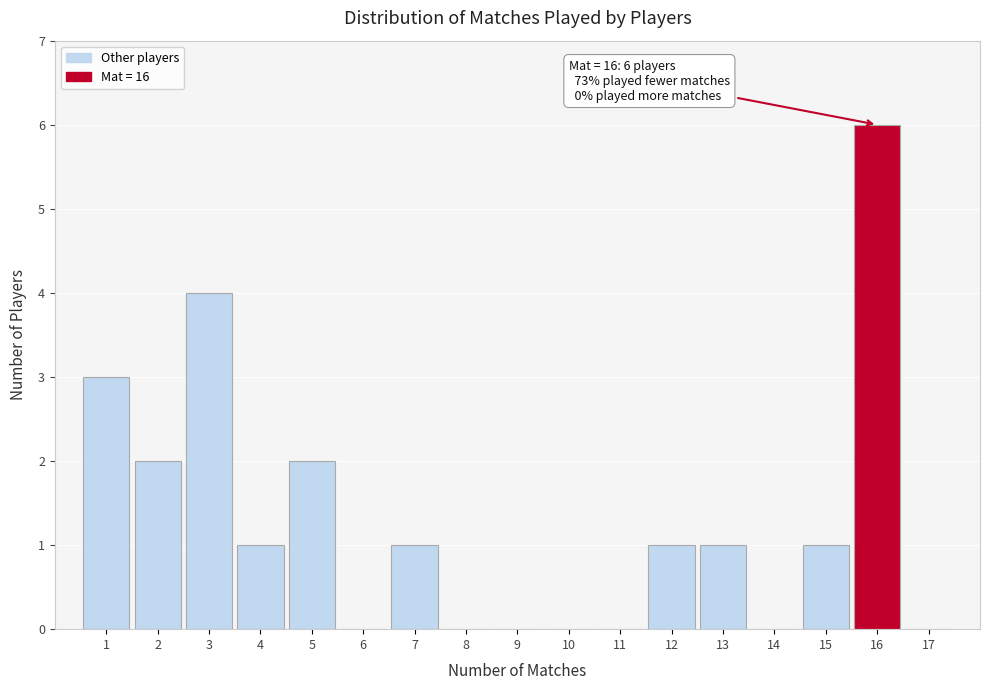

Over which range of the x-axis is the bar tallest?

15.5 to 16.5